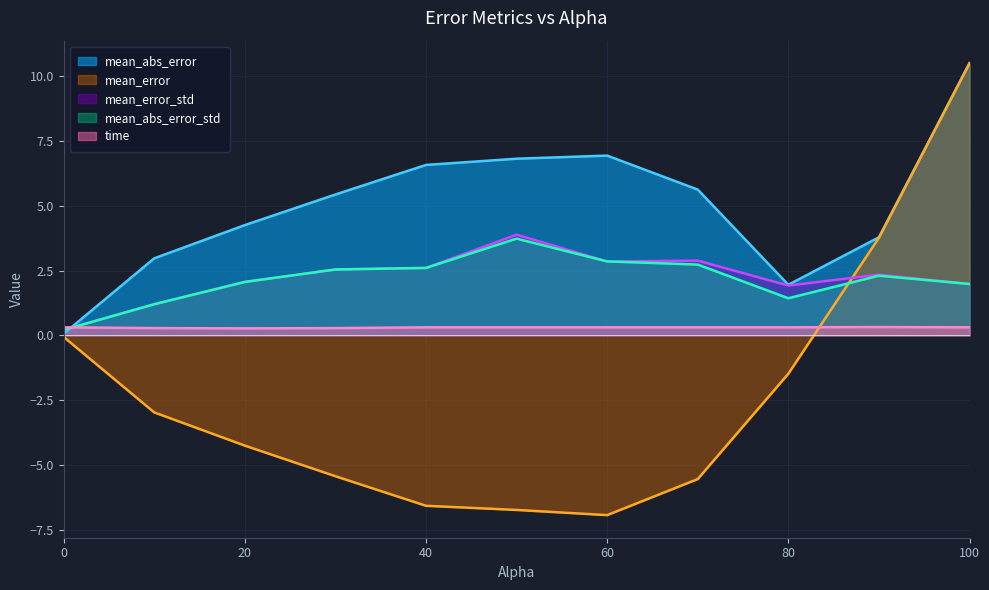

What are all the series names shown in the legend?

mean_abs_error, mean_error, mean_error_std, mean_abs_error_std, time